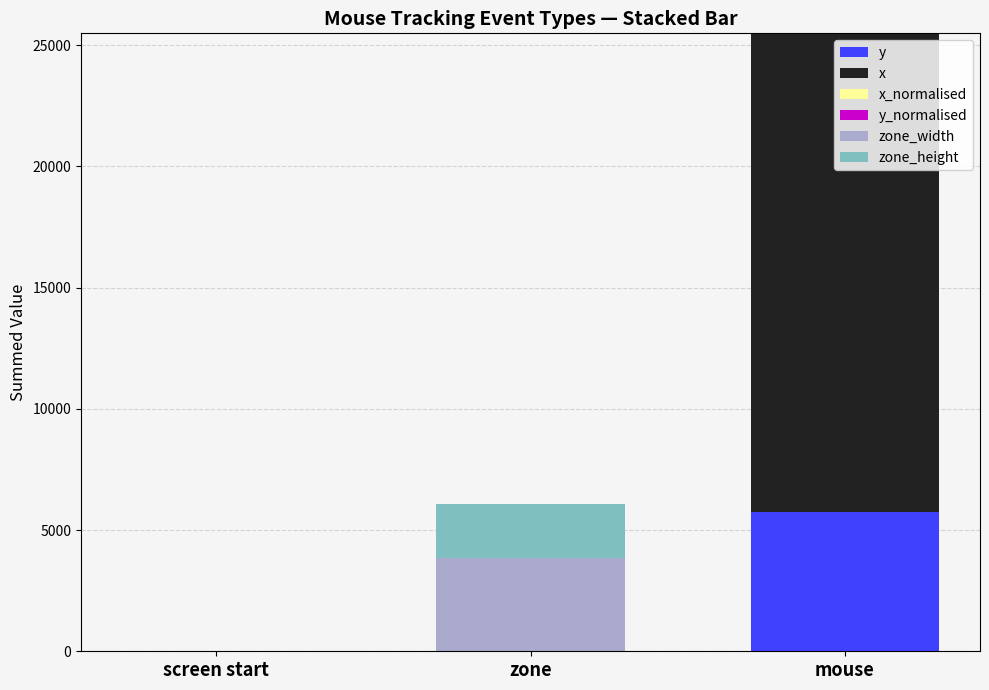

At which label does y reach its peak?

mouse